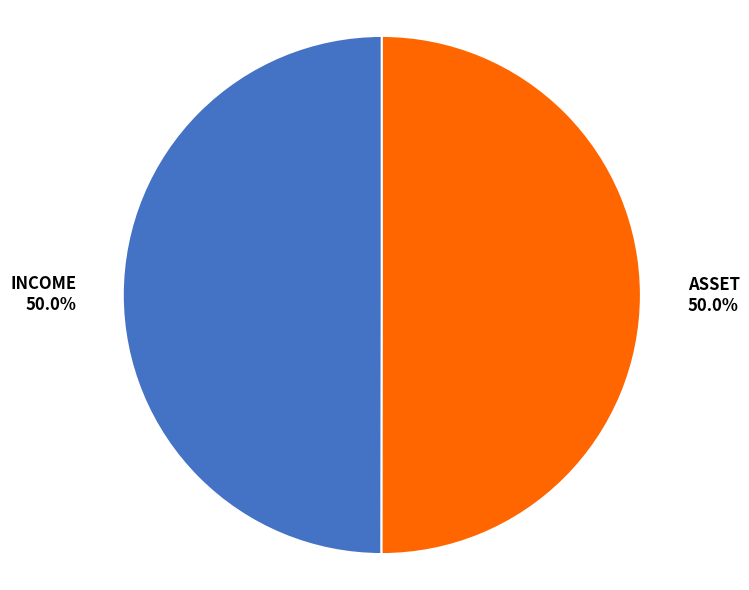

Is the sum of INCOME and ASSET greater than half?

Yes